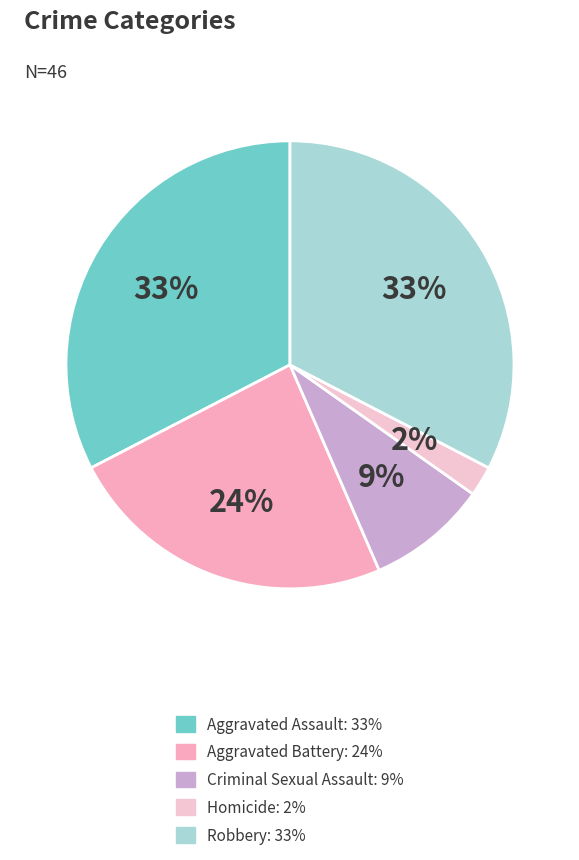

Rank the categories by value from highest to lowest.

Aggravated Assault, Robbery, Aggravated Battery, Criminal Sexual Assault, Homicide